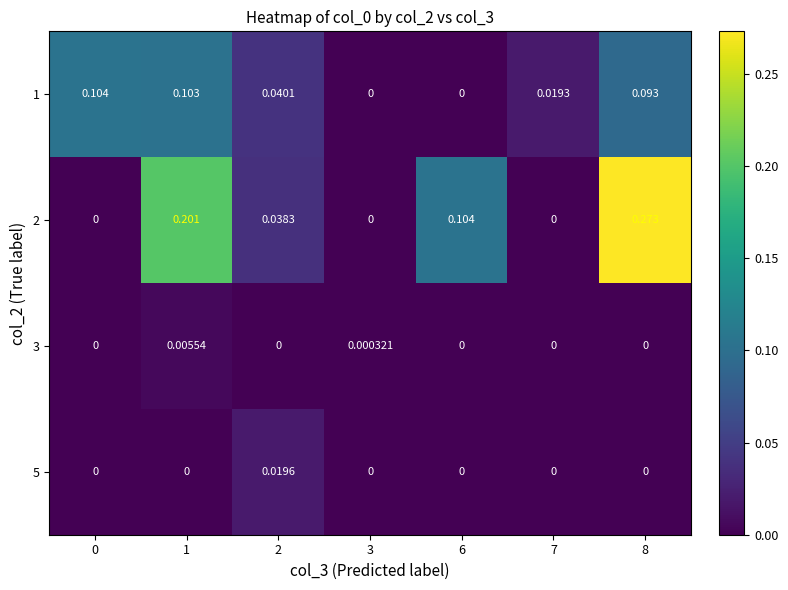

Which label corresponds to the largest value in the chart?

8